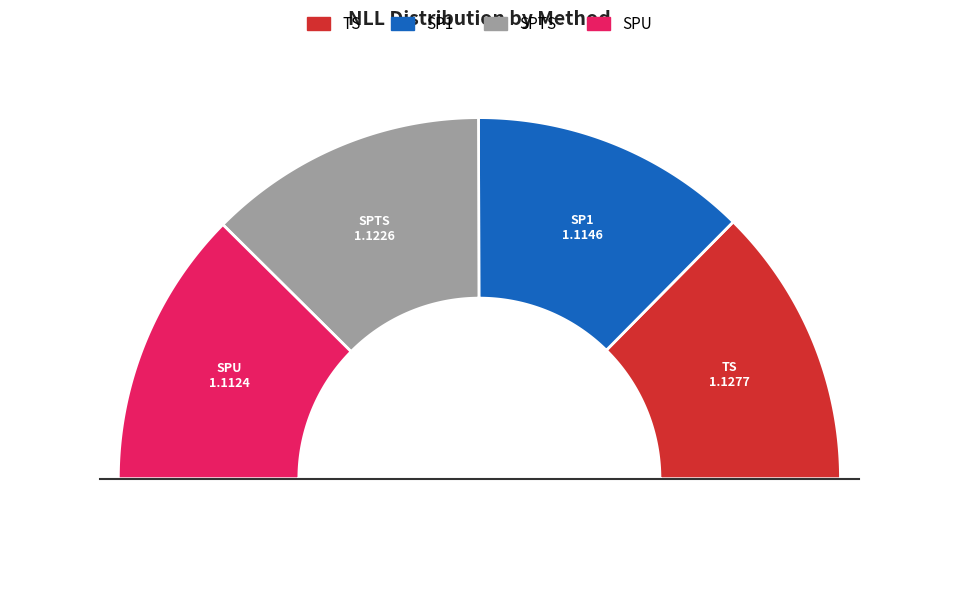

Is it true that TS is 12% of the pie?

False